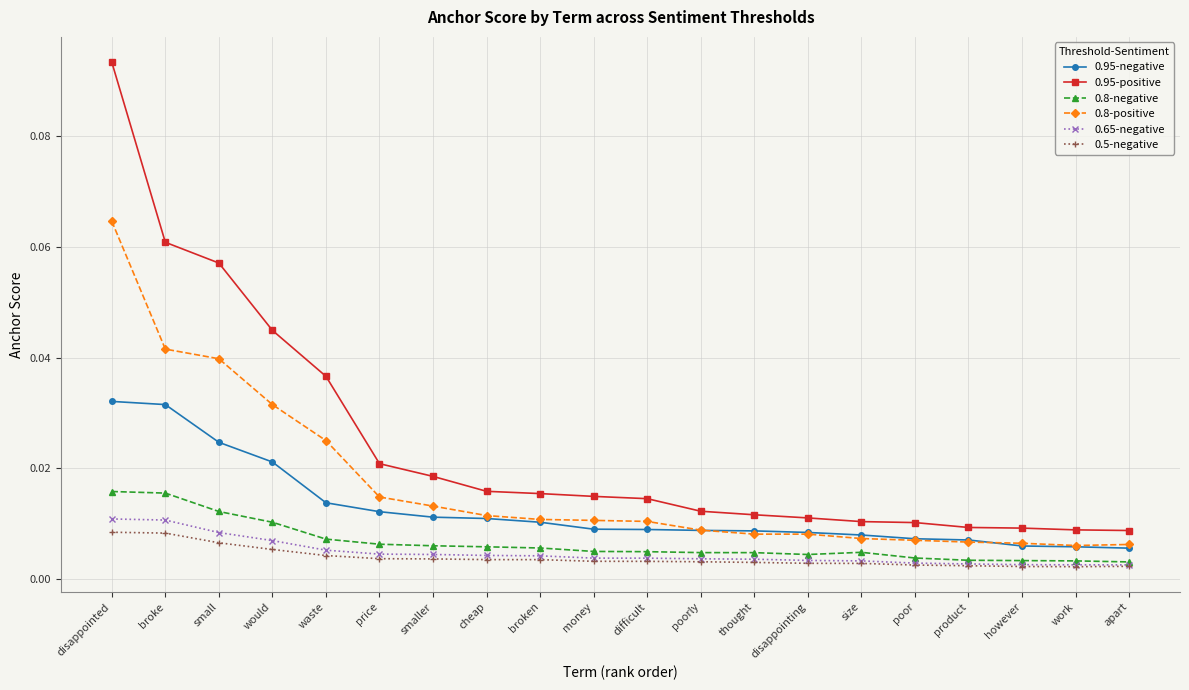

What position from the left is size?

15